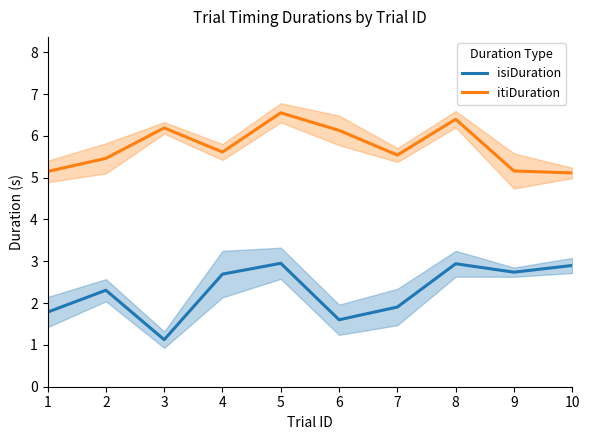

True or false: itiDuration and isiDuration intersect in this chart.

False